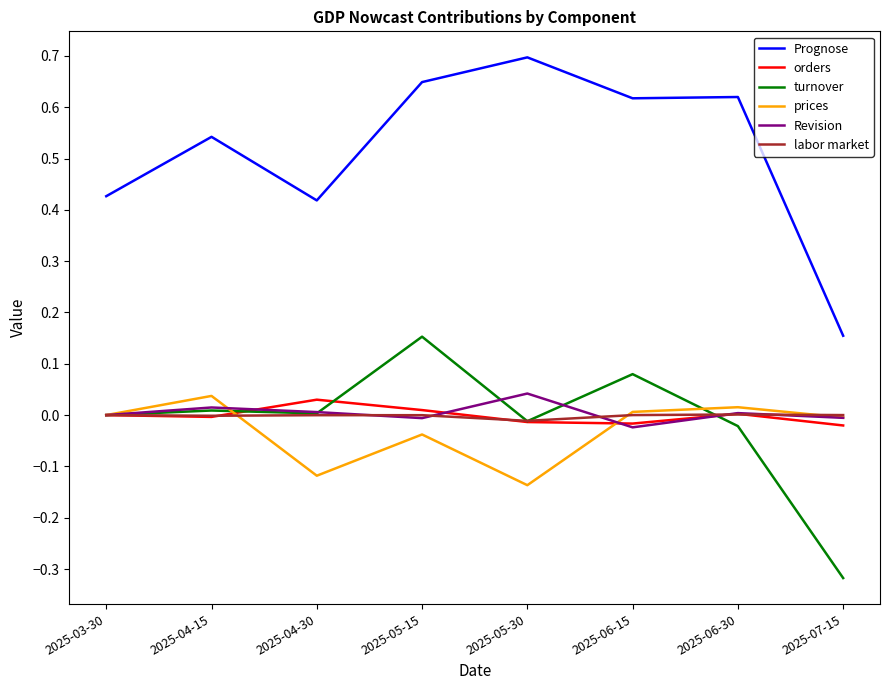

Is it true that labor market equals -0.0 at 2025-04-15?

True